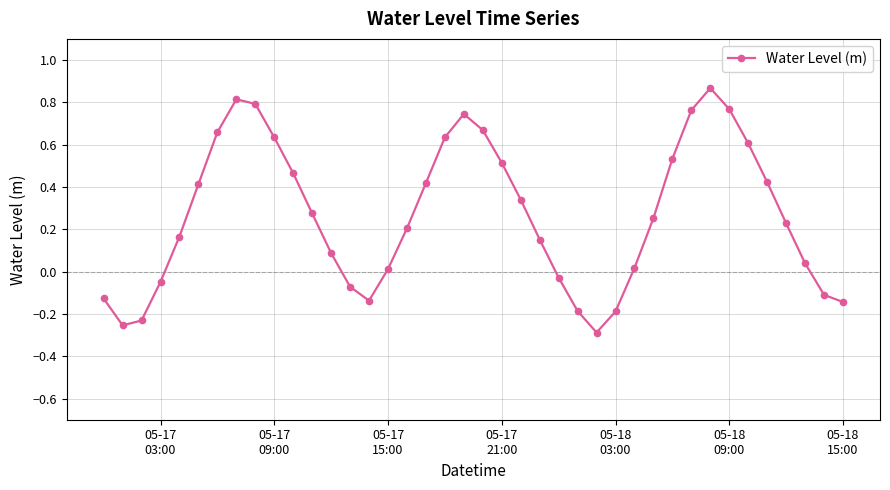

Count the number of categories in the chart.

40